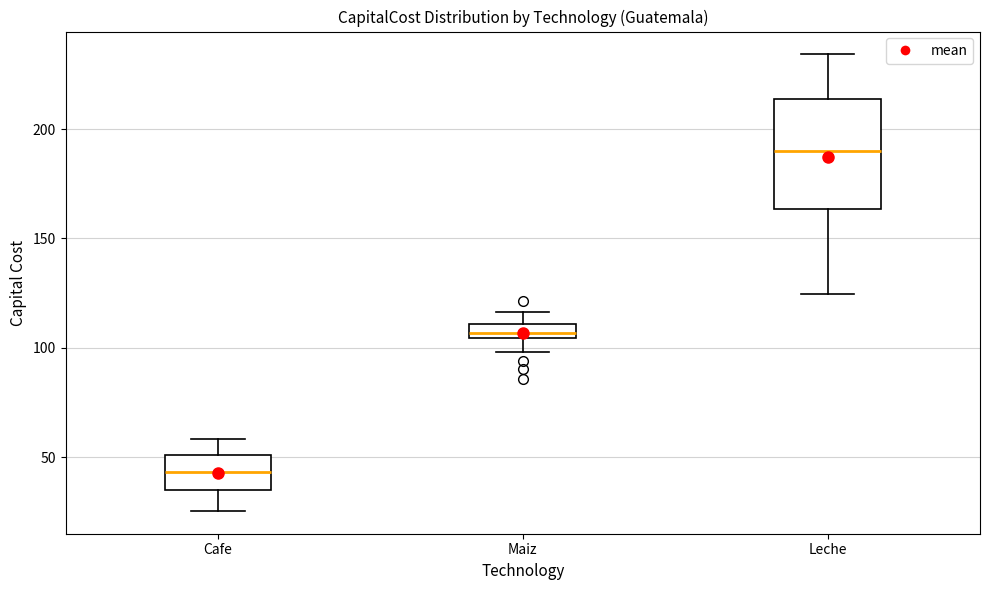

Which box's median line is the highest?

Leche